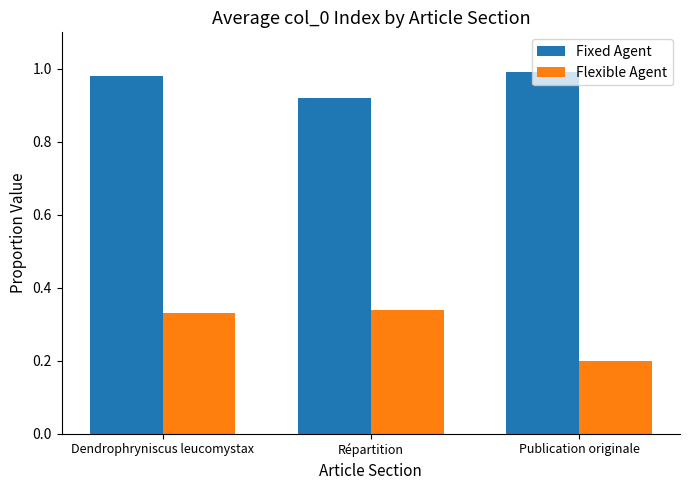

What is the lowest value of the Flexible Agent series?

0.2